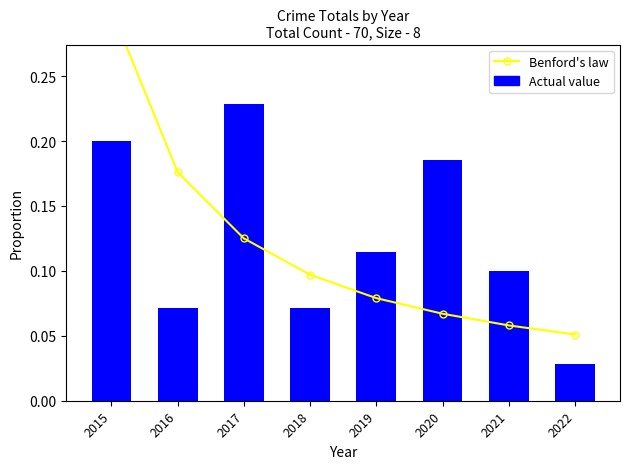

At which category does the chart reach its peak across all series?

2015